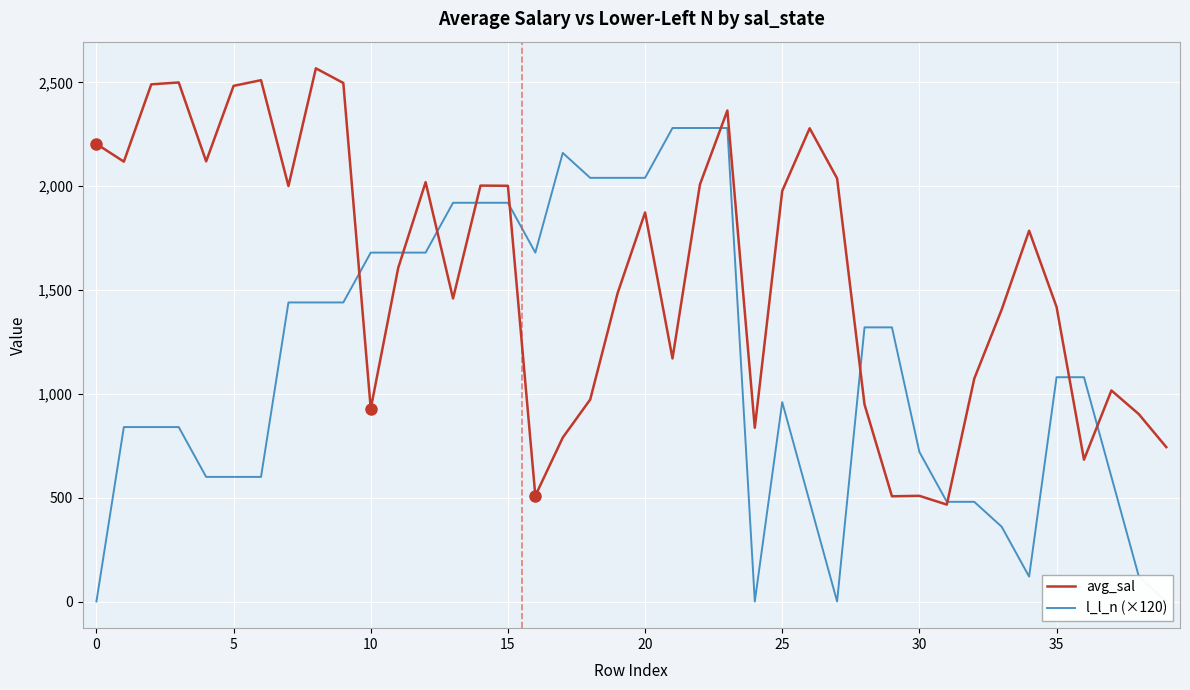

How many values in the l_l_n (×120) series are below 1080?

19